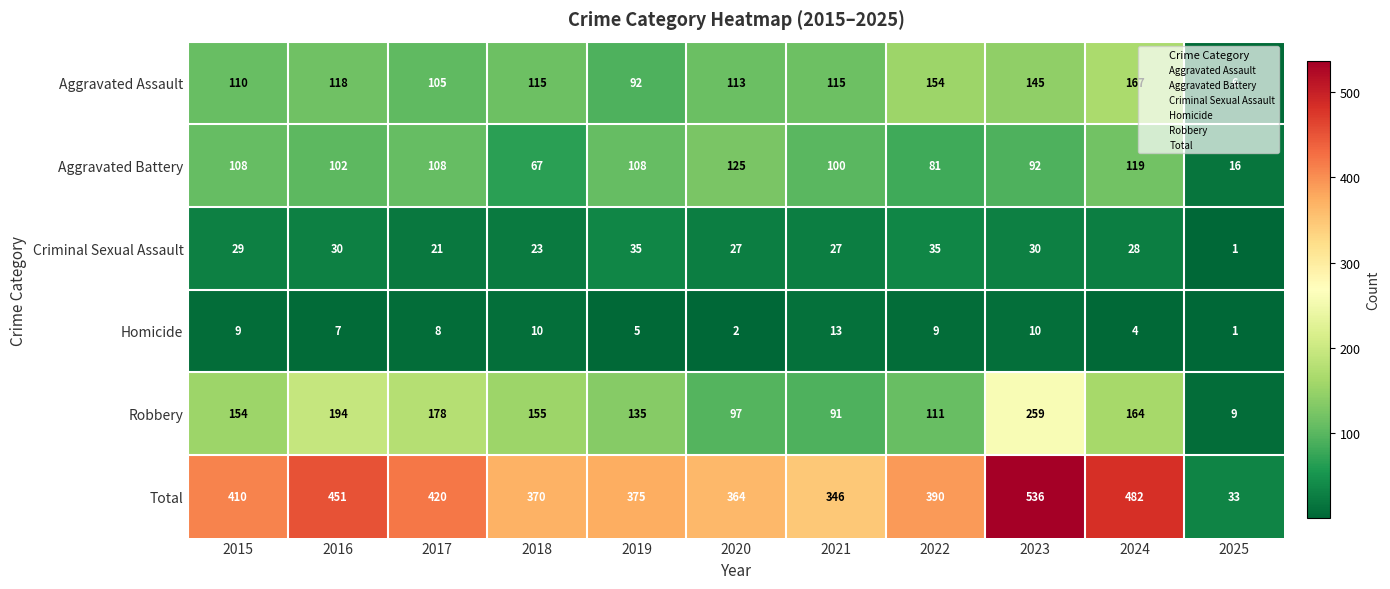

Which series has the largest total across all categories?

Total